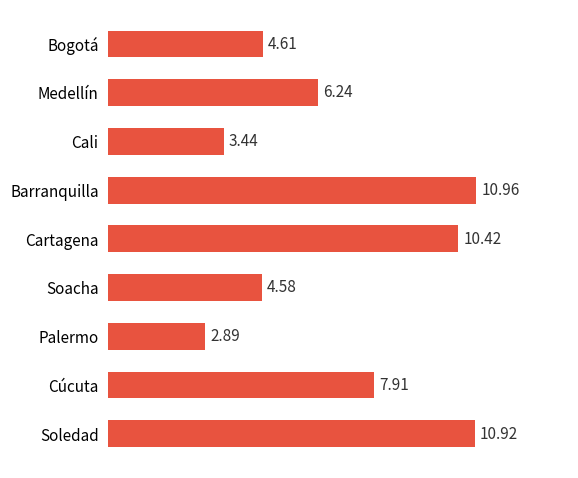

Does the chart contain stacked bars?

No